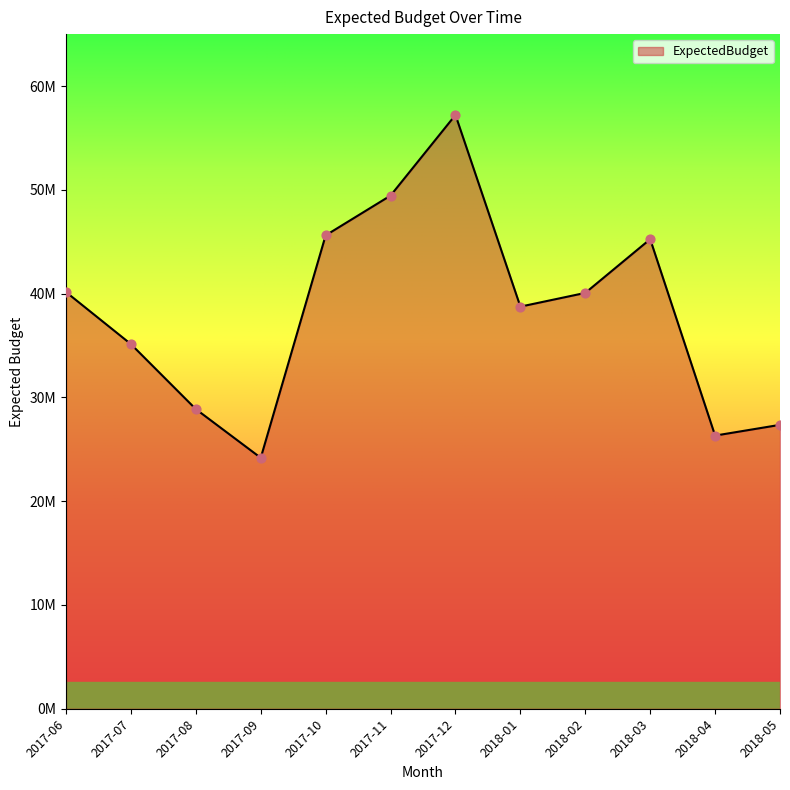

Between 2018-05 and 2018-02, which is larger?

2018-02